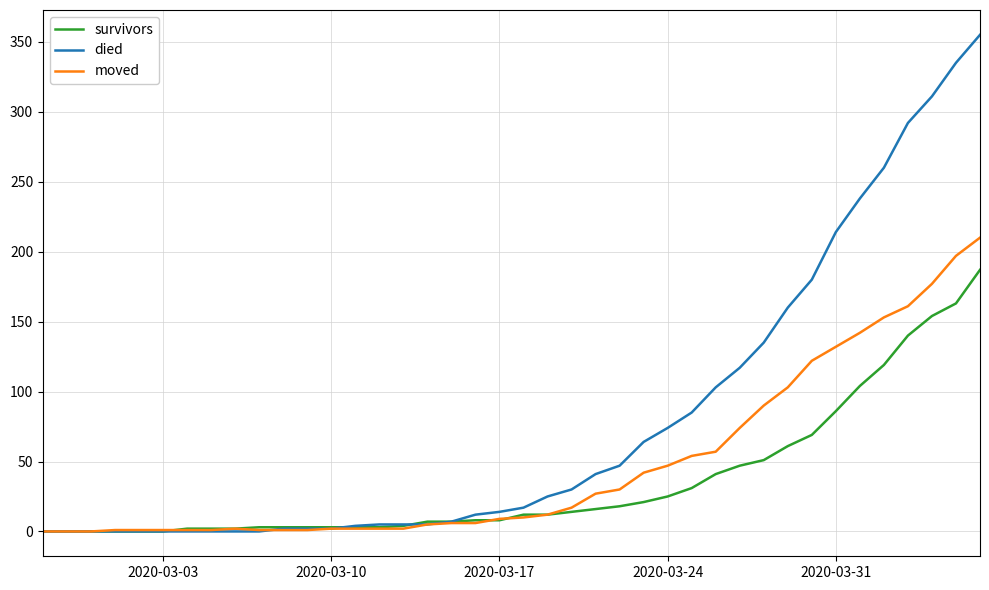

List the series in order of their overall mean, lowest first.

survivors, moved, died